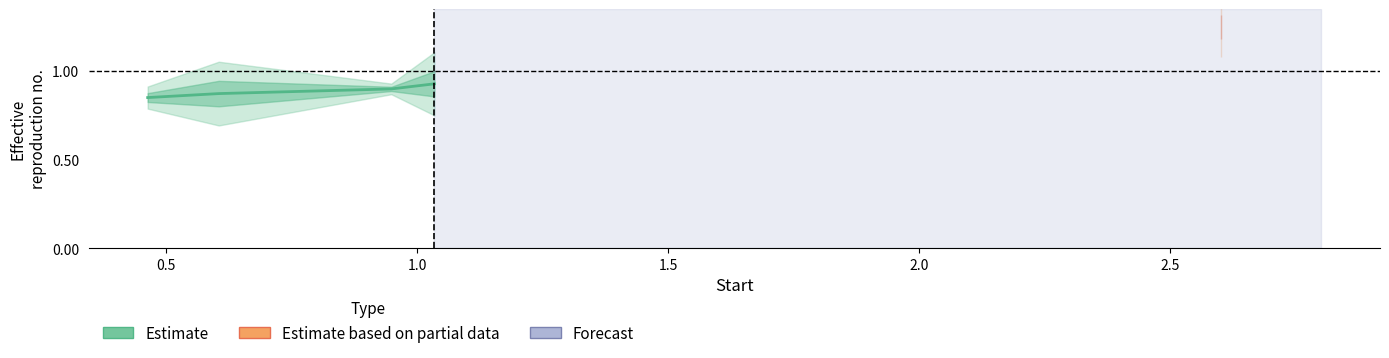

What is the label of the 3rd point from the right?

0.5